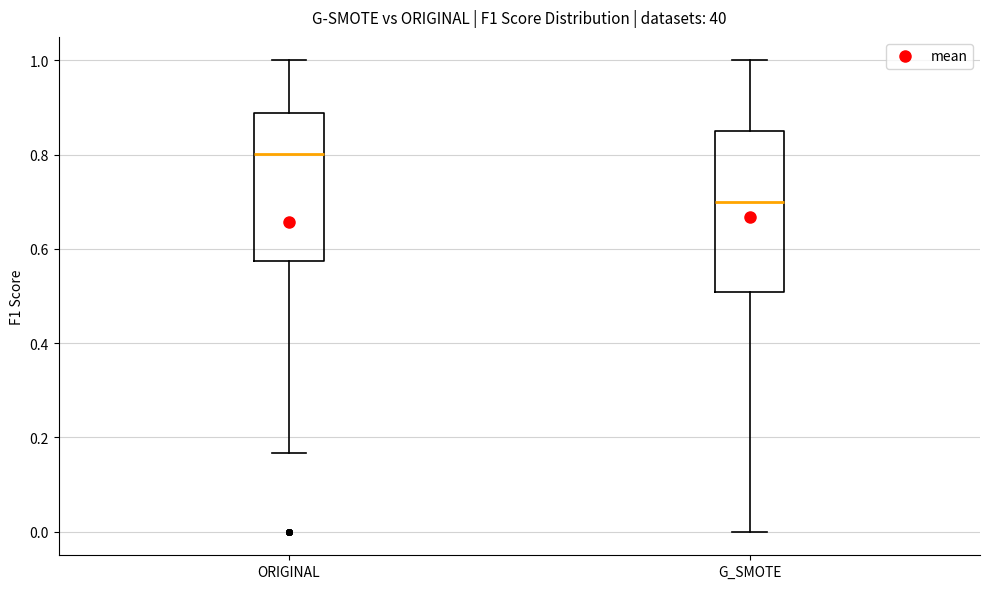

Reading left to right, read every box against the y-axis: the position of its median line, the range the box covers, and the ends of its whiskers. The values are not printed on the chart, so give them approximately, as read against the axis.

ORIGINAL: median 0.80, box 0.58 to 0.88, whiskers 0.16 to 1.00
G_SMOTE: median 0.70, box 0.50 to 0.86, whiskers 0.00 to 1.00